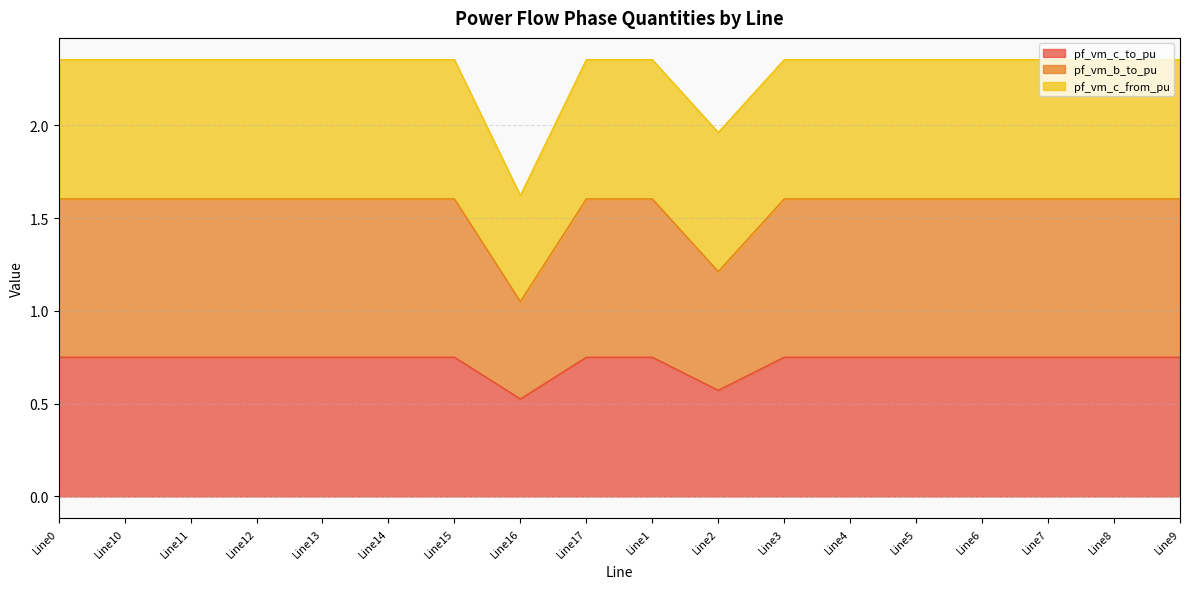

What is the minimum value for pf_vm_c_to_pu?

0.5